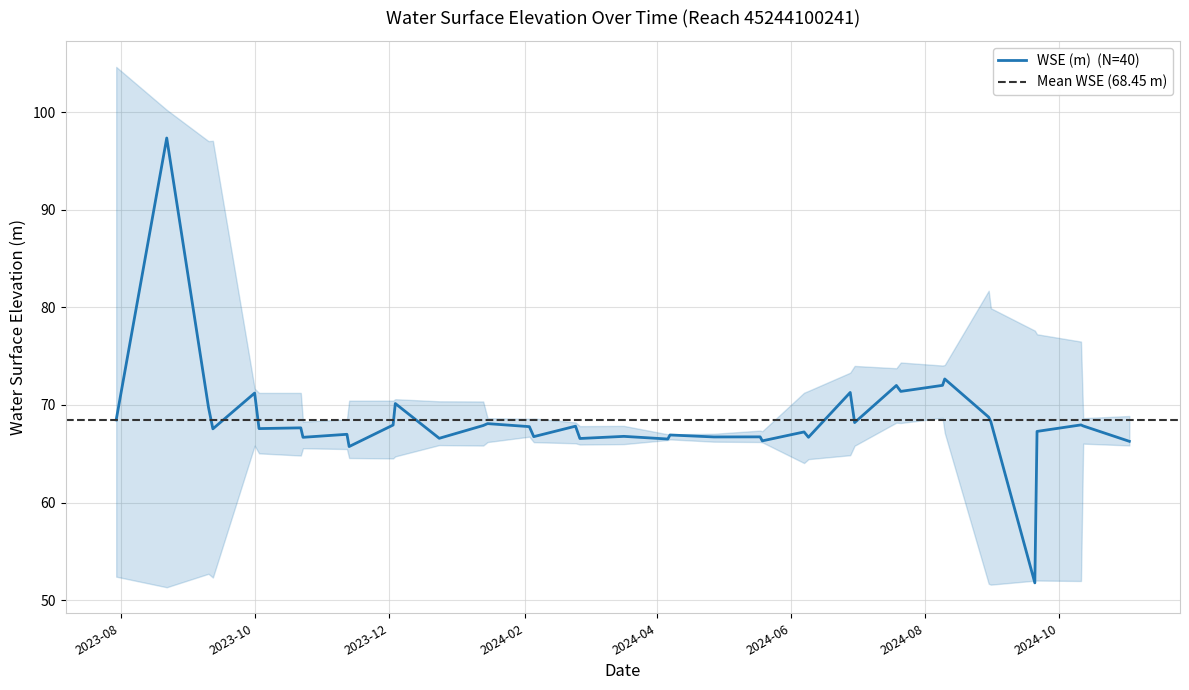

How many values are below 67?

15